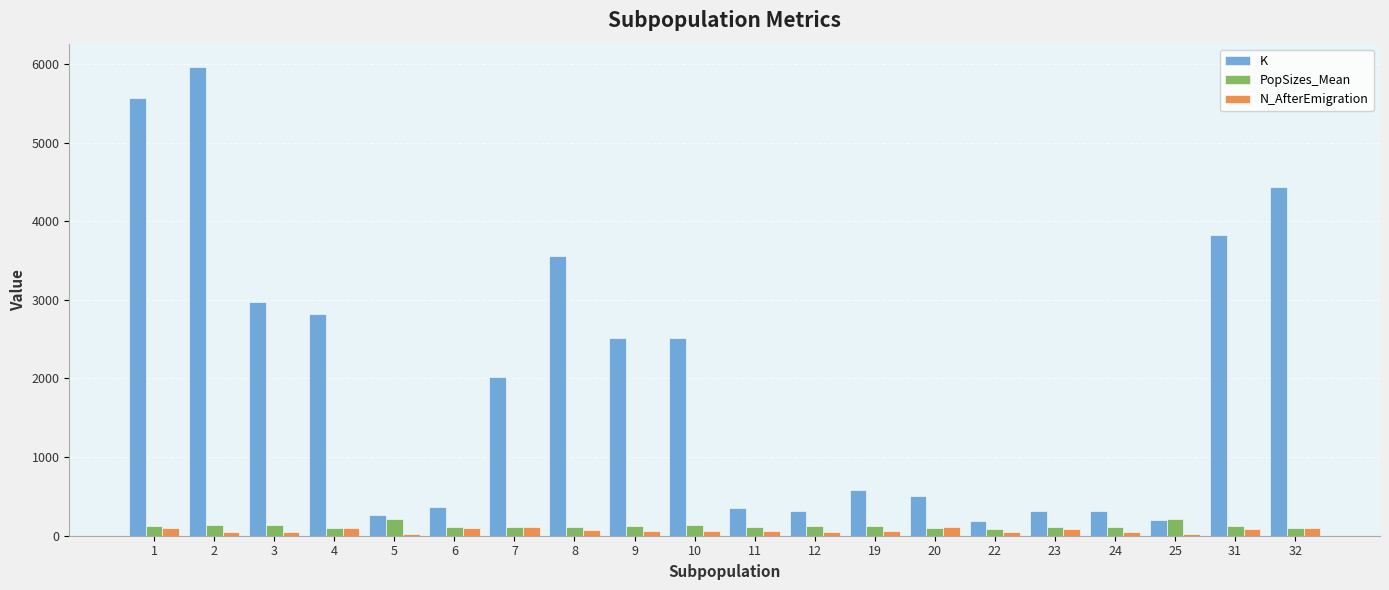

What is the difference between the maximum and minimum values in the PopSizes_Mean series?

132.0